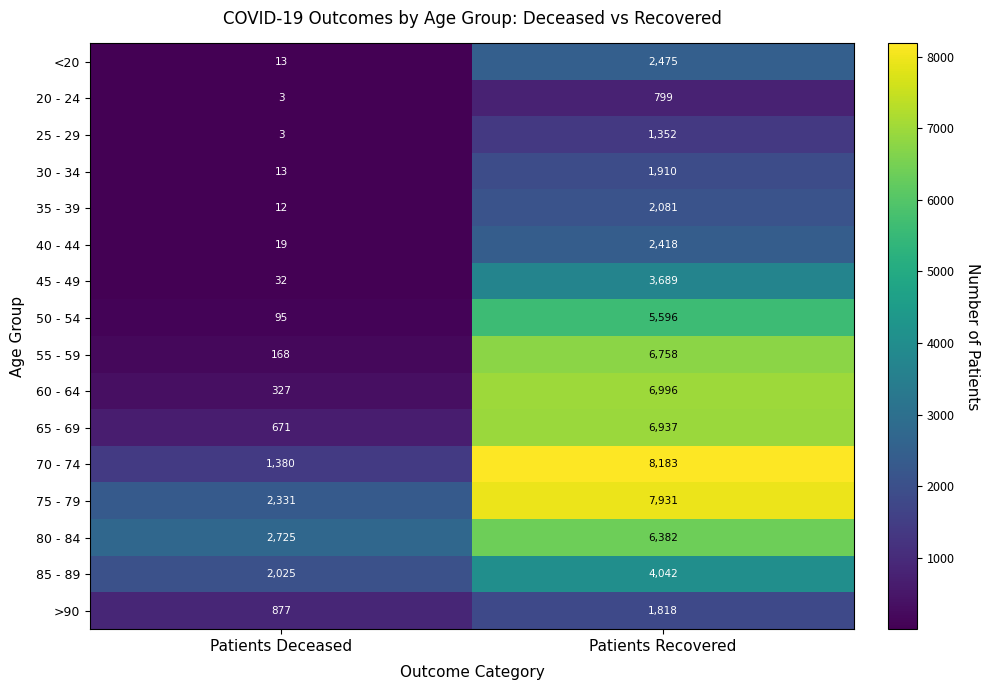

What is the average value of the 75 - 79 series?

5131